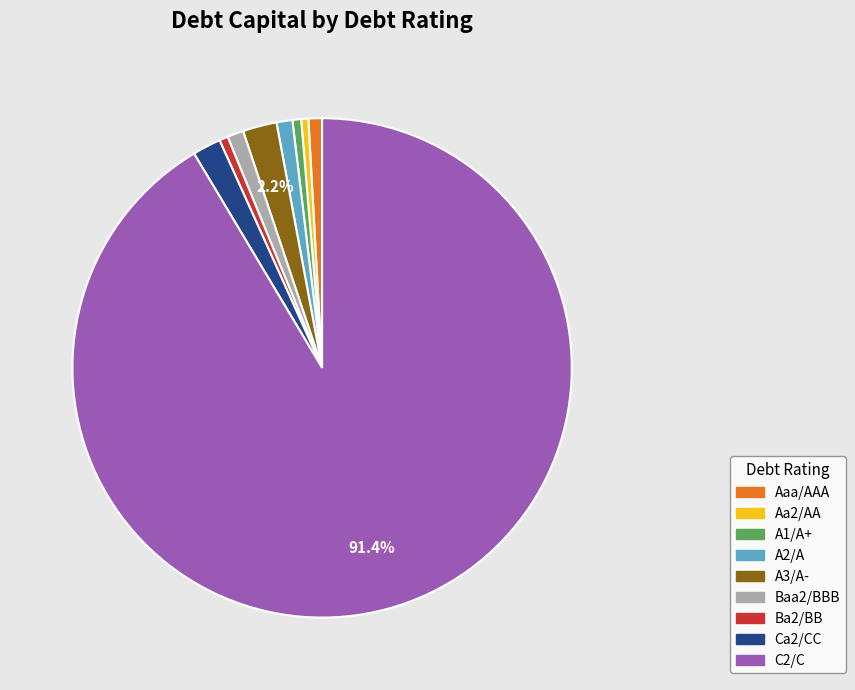

Is the sum of A3/A- and Baa2/BBB greater than half?

No